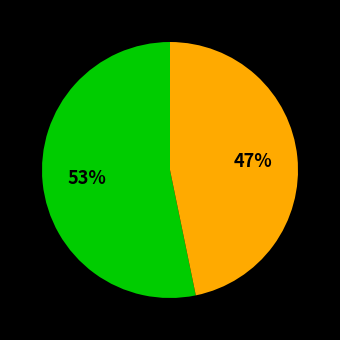

Count the number of slices in the pie.

2